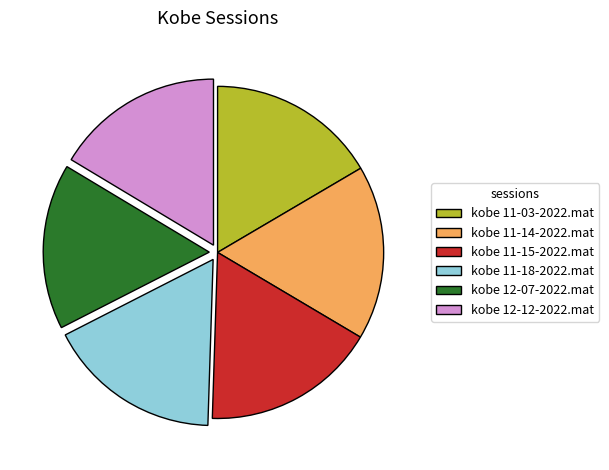

The kobe 11-15-2022.mat slice represents 17% of the pie. True or false?

True